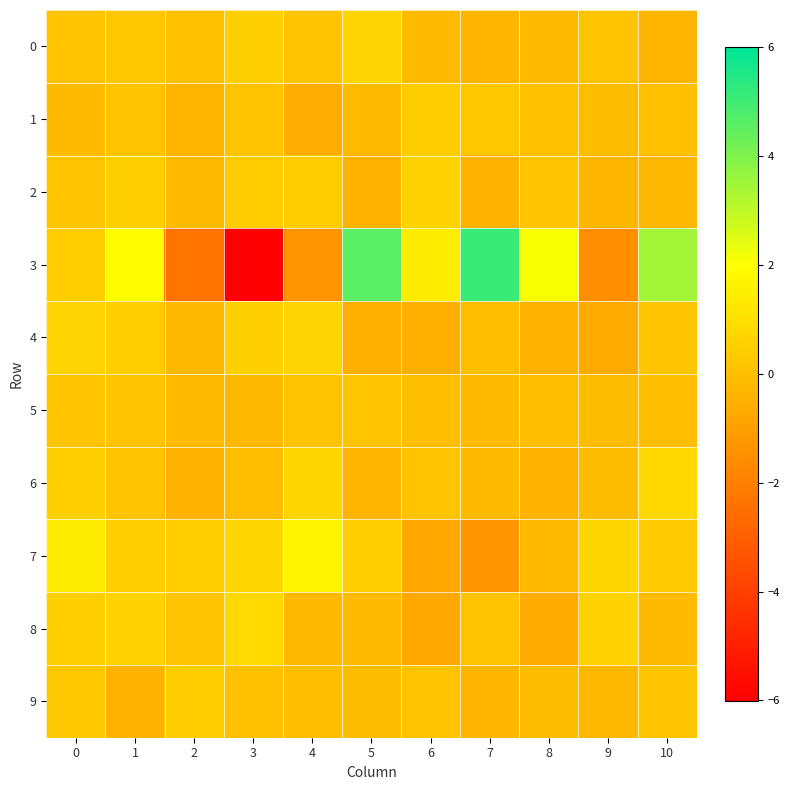

Reading left to right, transcribe all the data shown in this chart.

0: 0=0.1	1=0.2	2=0.1	3=0.5	4=0.1	5=0.7	6=-0.1	7=-0.3	8=-0.1	9=0.1	10=-0.2
1: 0=-0.1	1=0.2	2=-0.3	3=0.1	4=-0.5	5=-0.1	6=0.4	7=0.3	8=0.0	9=-0.1	10=0.0
2: 0=0.1	1=0.6	2=-0.1	3=0.4	4=0.4	5=-0.4	6=0.6	7=-0.4	8=0.2	9=-0.3	10=-0.2
3: 0=0.4	1=1.9	2=-2.3	3=-6.0	4=-1.4	5=4.6	6=1.4	7=5.1	8=2.1	9=-1.5	10=3.4
4: 0=0.7	1=0.4	2=-0.2	3=0.6	4=0.7	5=-0.5	6=-0.5	7=-0.0	8=-0.5	9=-0.6	10=0.2
5: 0=0.2	1=0.1	2=-0.1	3=-0.2	4=0.1	5=0.2	6=-0.0	7=-0.1	8=-0.0	9=-0.1	10=-0.0
6: 0=0.5	1=0.1	2=-0.4	3=-0.0	4=0.7	5=-0.3	6=0.2	7=-0.1	8=-0.4	9=-0.1	10=0.8
7: 0=1.4	1=0.5	2=0.4	3=0.7	4=1.7	5=0.4	6=-0.7	7=-1.3	8=-0.1	9=0.7	10=0.3
8: 0=0.5	1=0.6	2=0.2	3=0.8	4=-0.1	5=-0.1	6=-0.7	7=0.1	8=-0.6	9=0.6	10=-0.1
9: 0=0.3	1=-0.4	2=0.4	3=0.1	4=-0.0	5=-0.1	6=0.1	7=-0.3	8=-0.1	9=-0.2	10=0.2